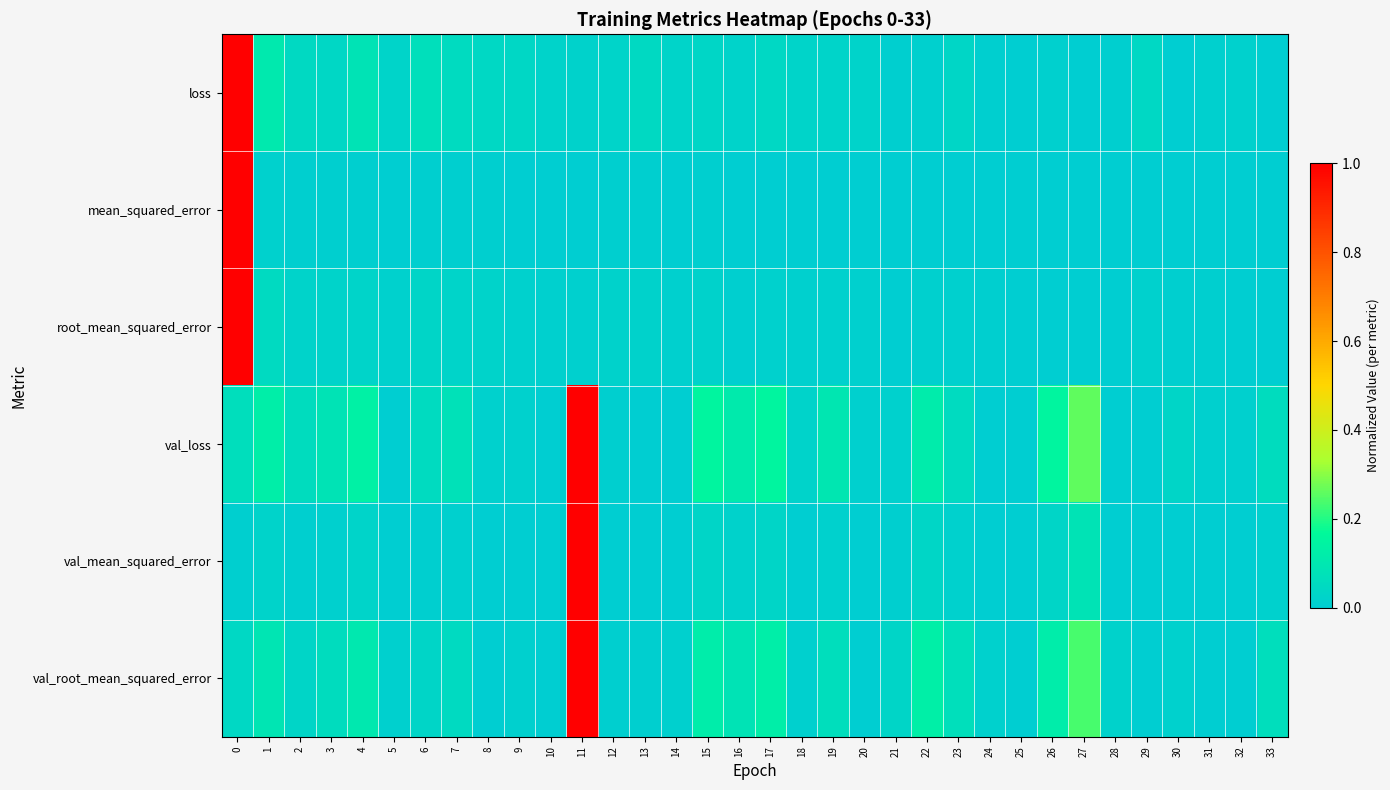

What is the maximum value shown in the chart?

1.0